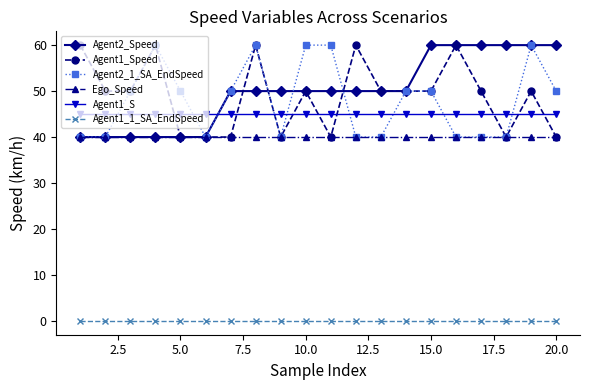

Reading left to right, what are all the values shown in this chart?

Agent2_Speed: 40	40	40	40	40	40	50	50	50	50	50	50	50	50	60	60	60	60	60	60
Agent1_Speed: 60	50	50	60	40	40	40	60	40	50	40	60	50	50	50	60	50	40	50	40
Agent2_1_SA_EndSpeed: 40	40	50	60	50	40	50	60	40	60	60	40	40	50	50	40	40	40	60	50
Ego_Speed: 40	40	40	40	40	40	40	40	40	40	40	40	40	40	40	40	40	40	40	40
Agent1_S: 45	45	45	45	45	45	45	45	45	45	45	45	45	45	45	45	45	45	45	45
Agent1_1_SA_EndSpeed: 0	0	0	0	0	0	0	0	0	0	0	0	0	0	0	0	0	0	0	0